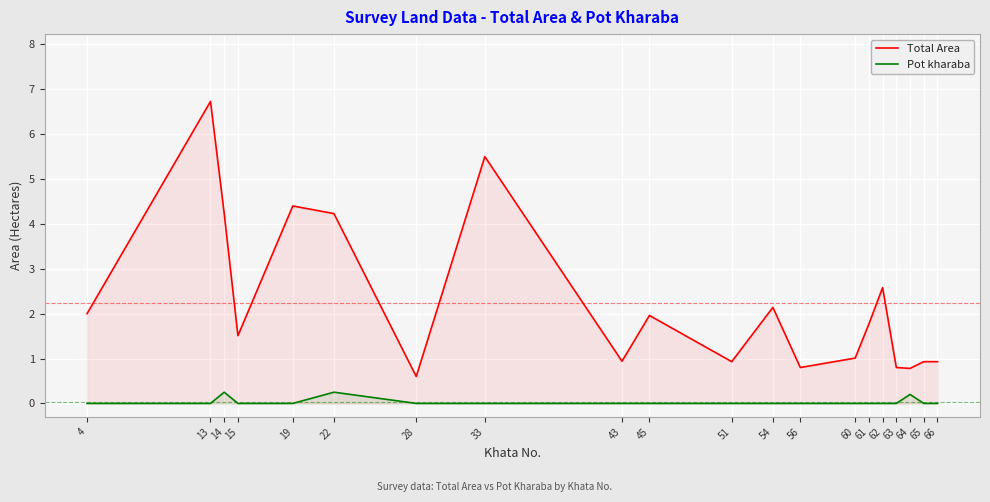

Which series has the largest range (max minus min)?

Total Area